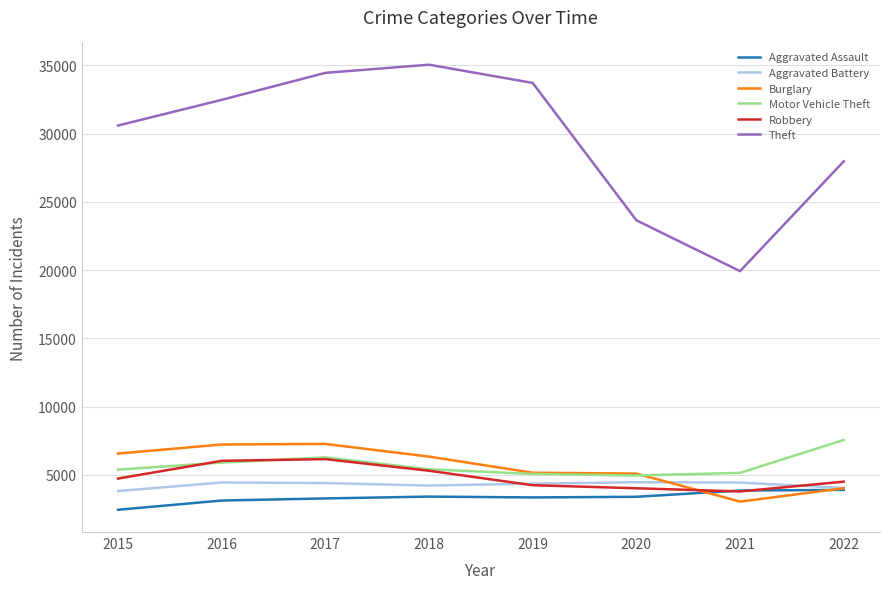

What is the sum of the Burglary values at 2016 and 2018?

13579